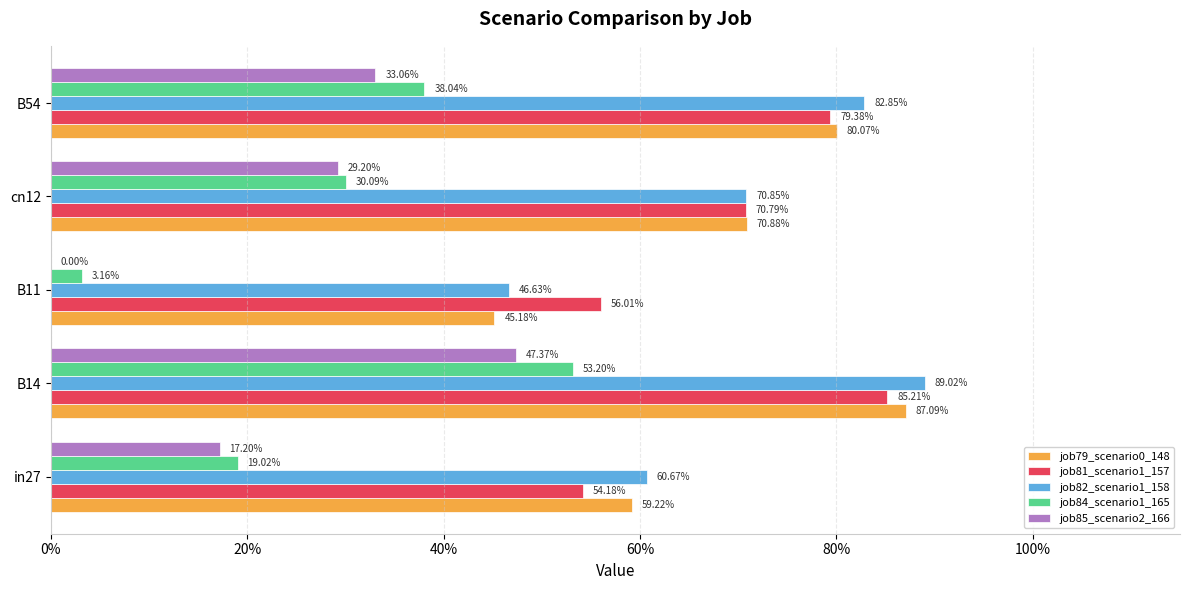

What are all the series names shown in the legend?

job79_scenario0_148, job81_scenario1_157, job82_scenario1_158, job84_scenario1_165, job85_scenario2_166